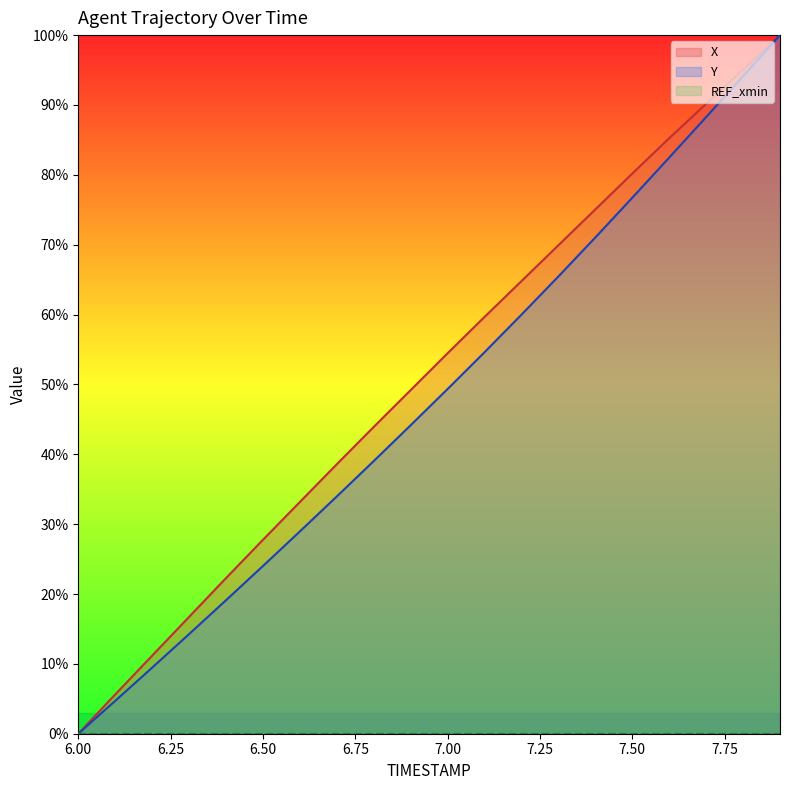

What is the total value across all series at 6.50?

51.8